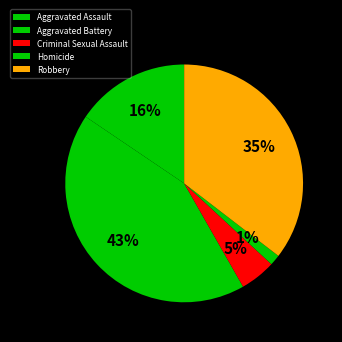

What is the change in value from Criminal Sexual Assault to Homicide?

-7